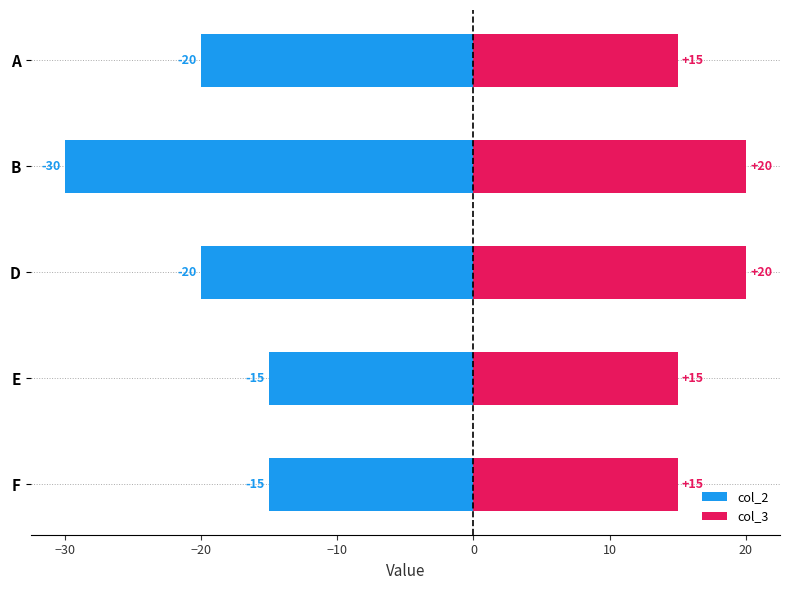

What value does the col_2 series have at B?

-30